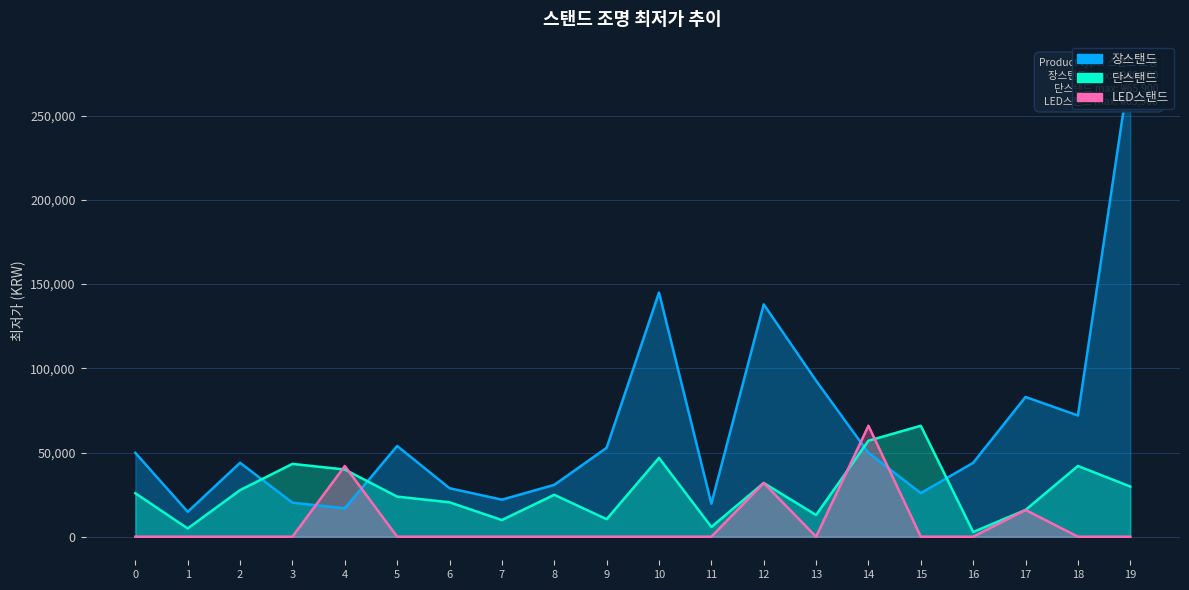

Which series changed the most between 1 and 5?

장스탠드